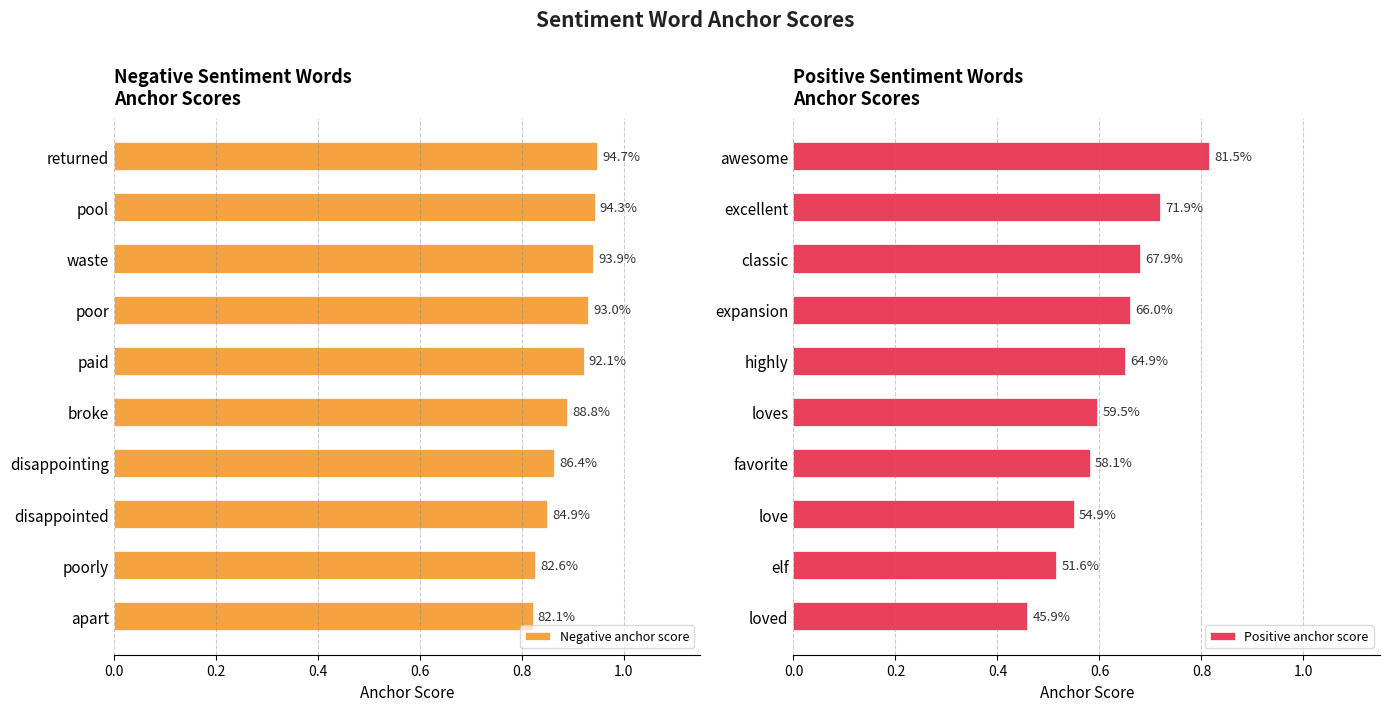

How many Positive anchor score values are between 0 and 1?

10